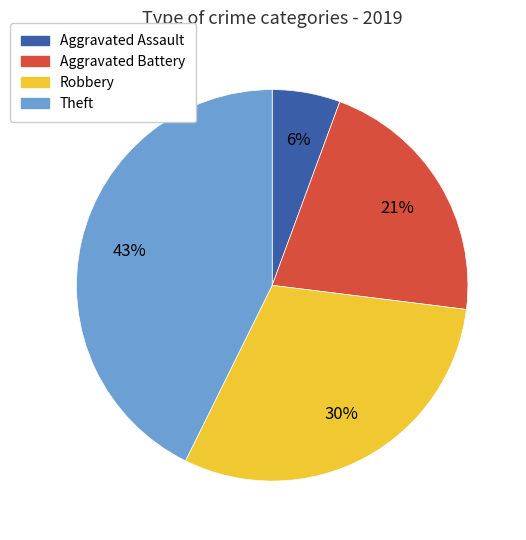

Is Robbery the majority of the pie?

No